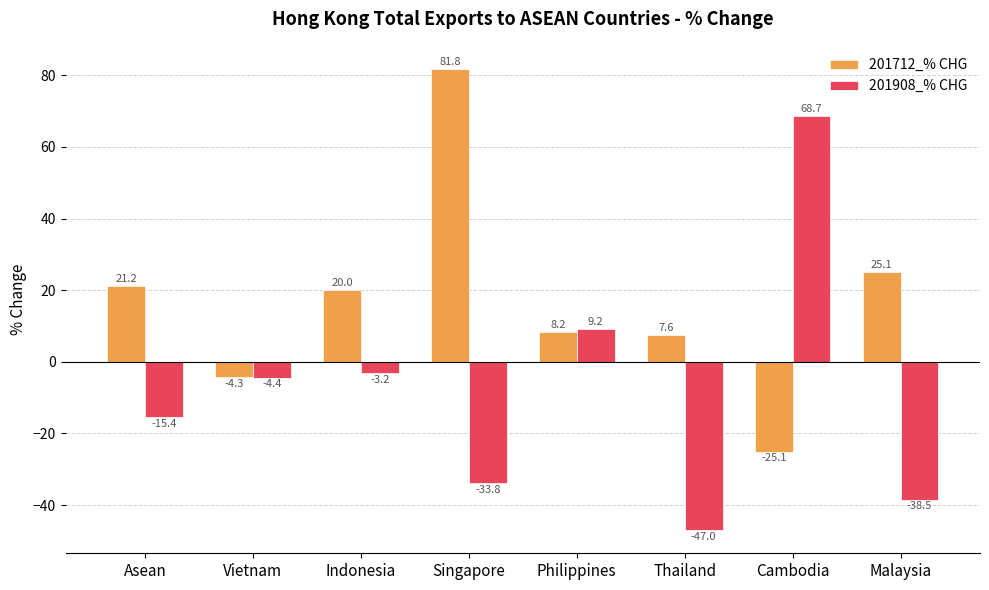

The value of 201908_% CHG at Cambodia is 45.9. True or false?

False